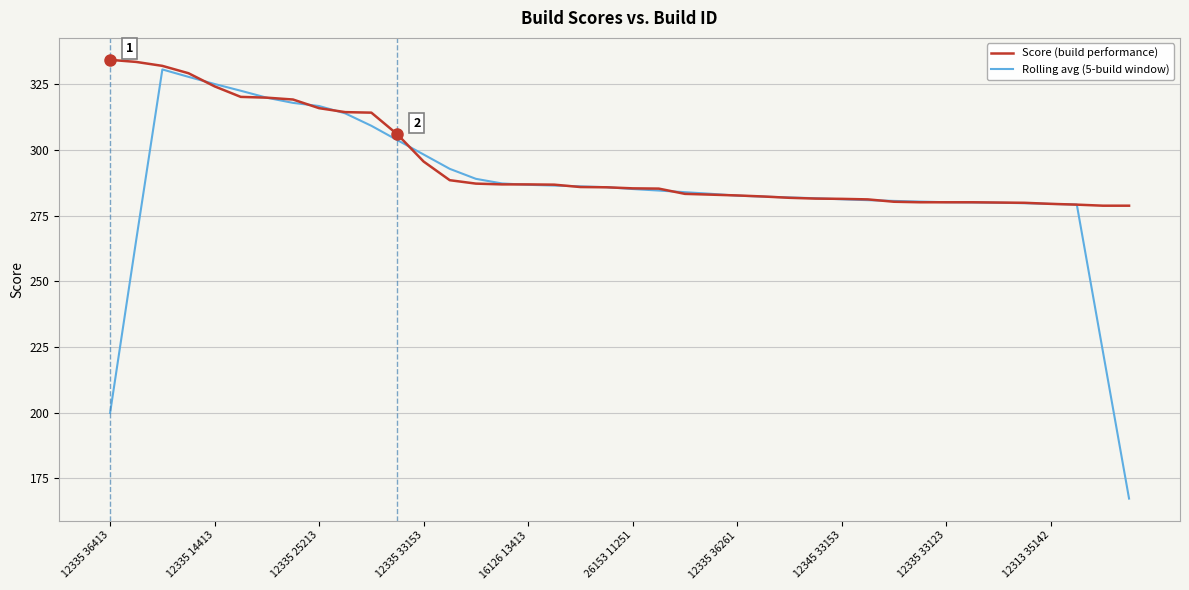

What is the difference between the second highest and second lowest values in the Rolling avg (5-build window) series?

127.9